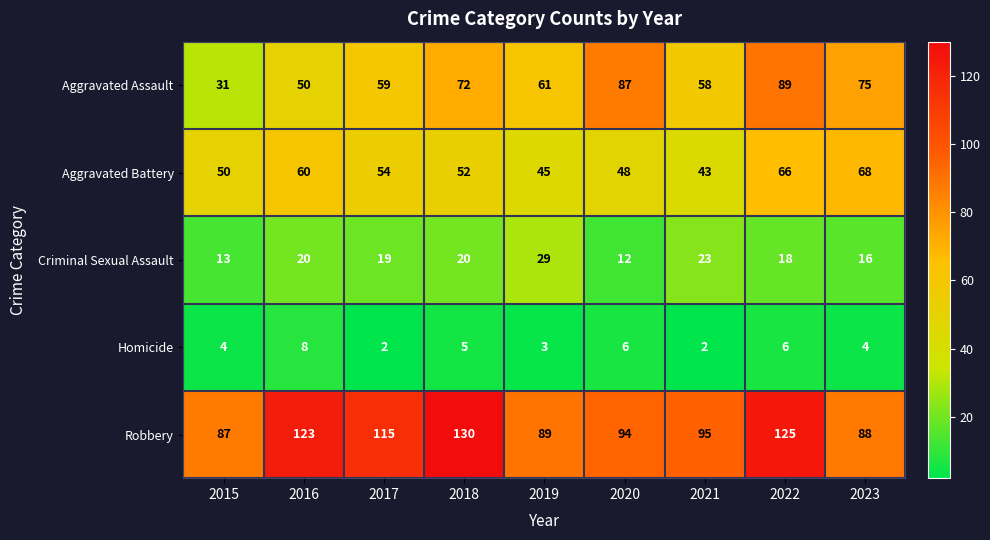

What is the greatest value displayed?

130